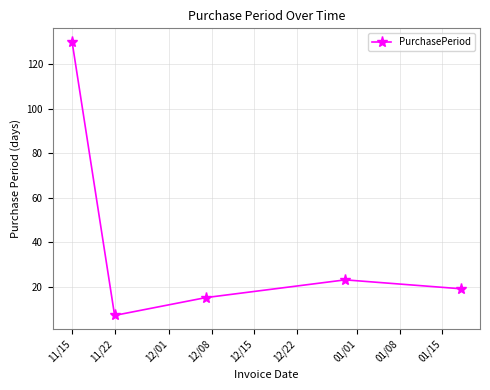

What is the minimum value shown in the chart?

7